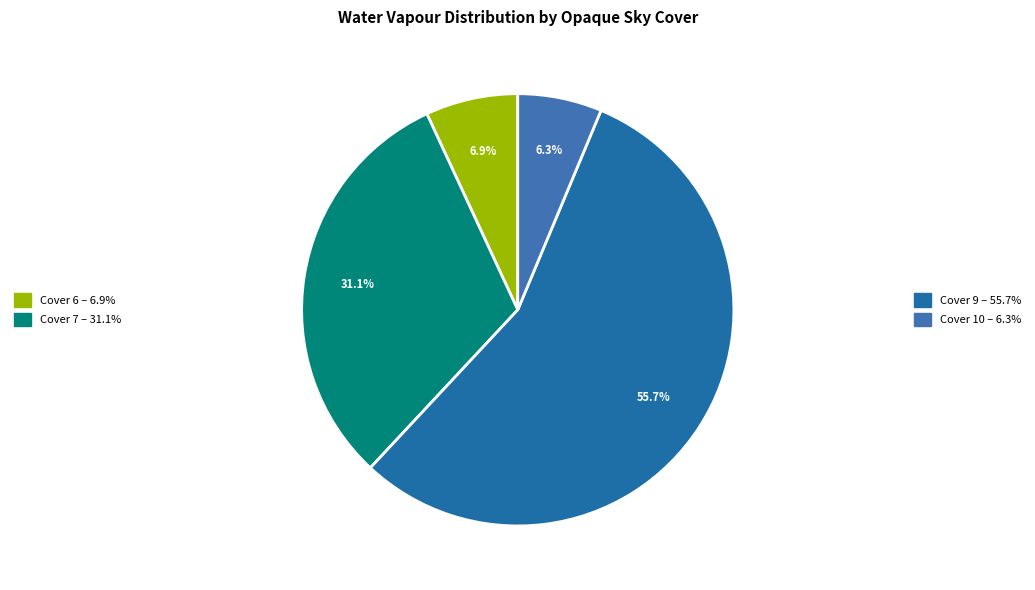

To the nearest percent, what is the average slice percentage?

25%